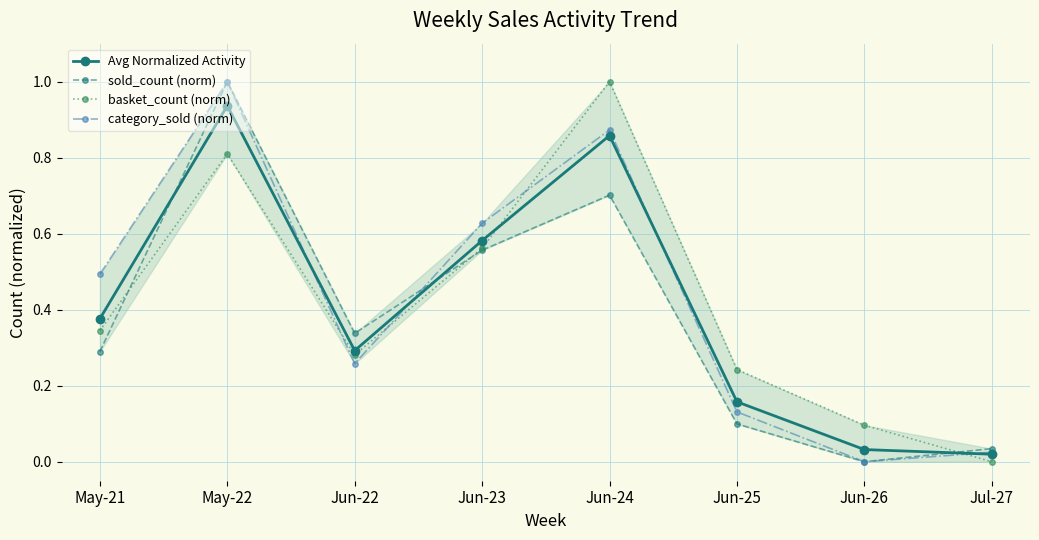

The Avg Normalized Activity series shows 1.2 at Jun-24. True or false?

False